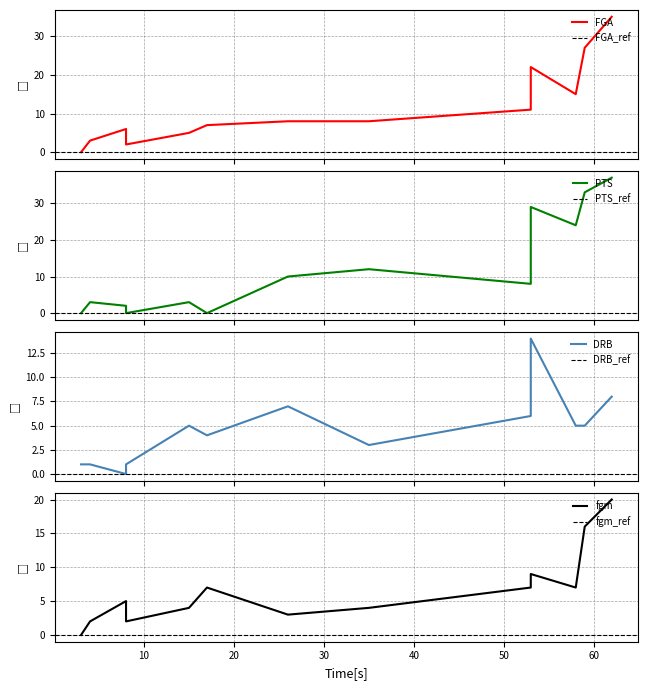

Is it true that fgm equals 9 at #10 Tegan Graham?

False